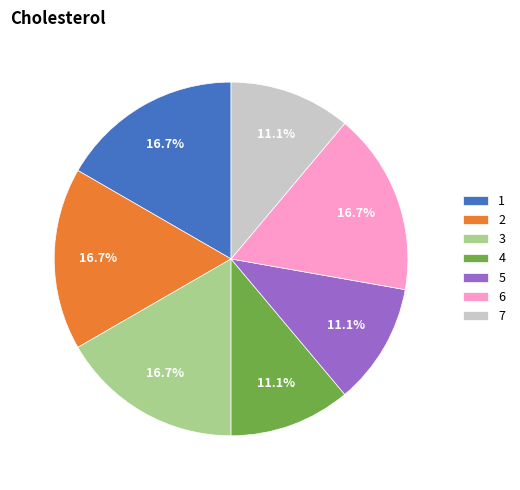

How many segments does this pie chart have?

7